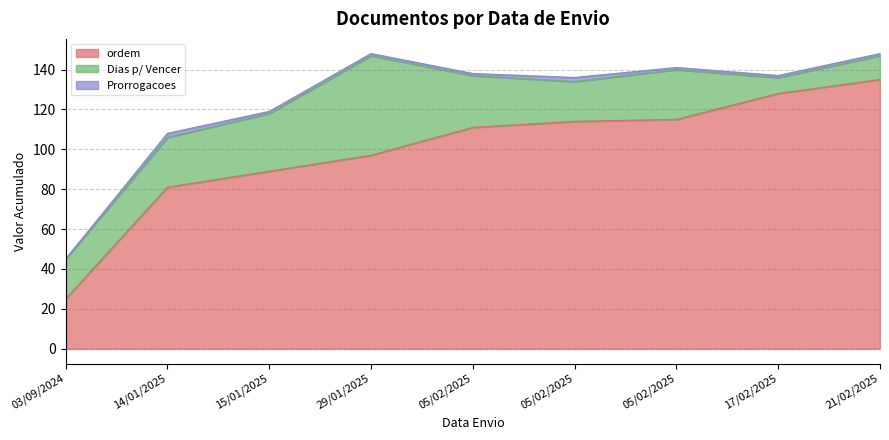

How many distinct data groups are displayed?

3